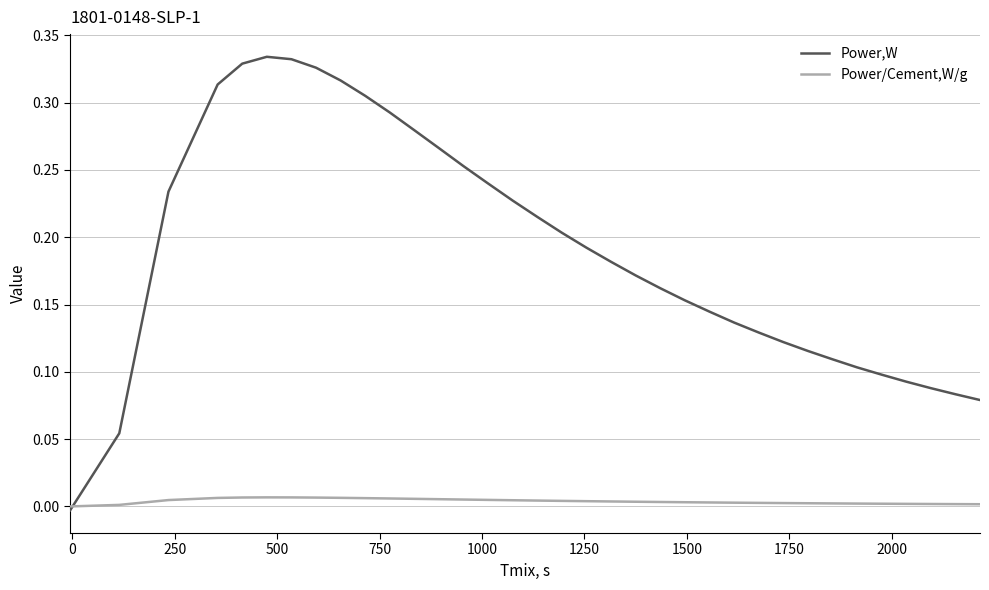

Which series has the widest spread of values?

Power,W